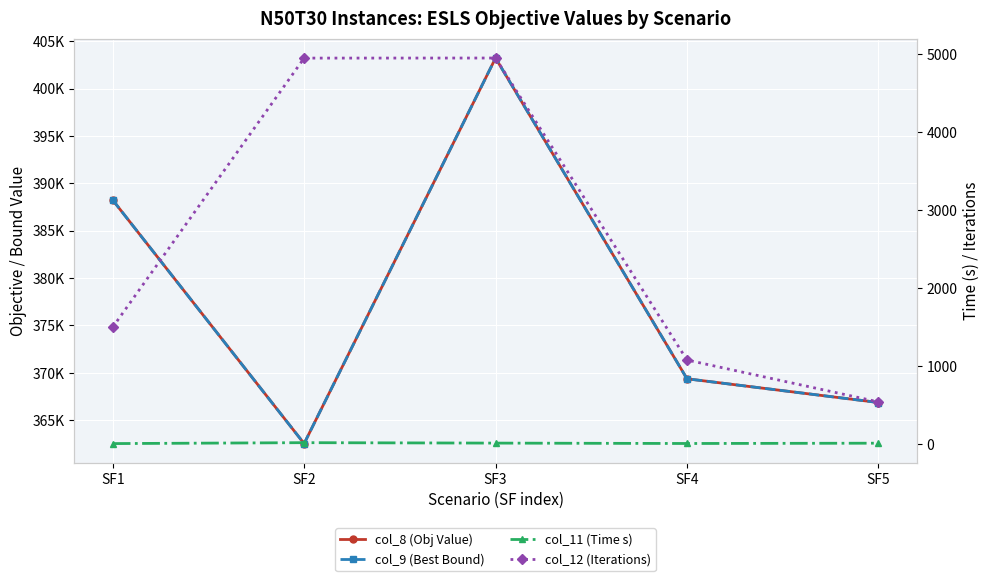

What is the greatest value displayed?

403219.2